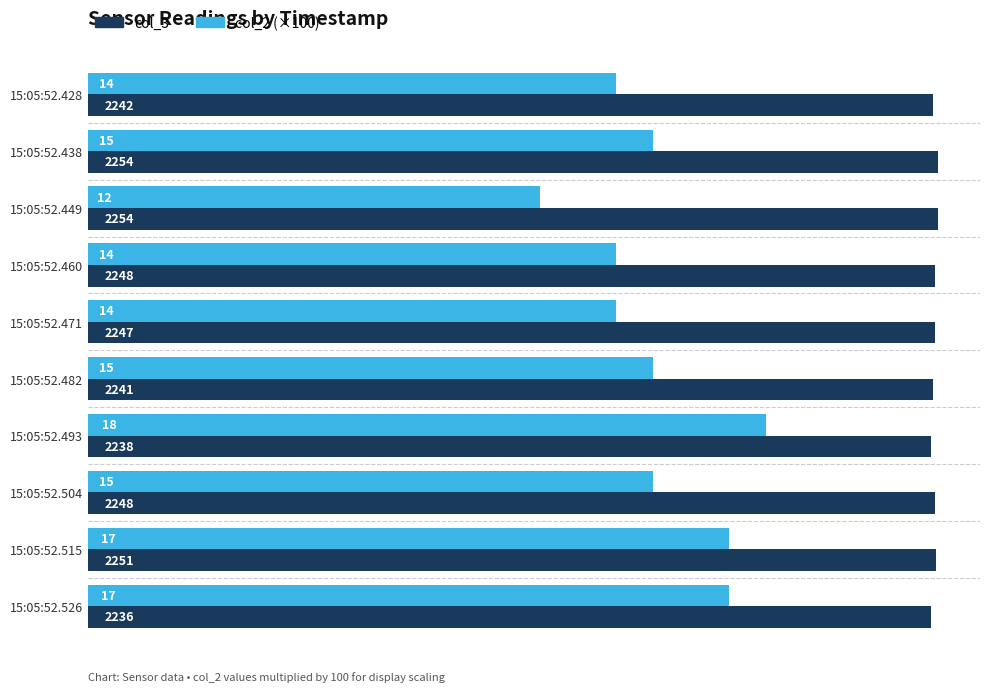

At which label does col_2 (×100) reach its minimum?

15:05:52.449